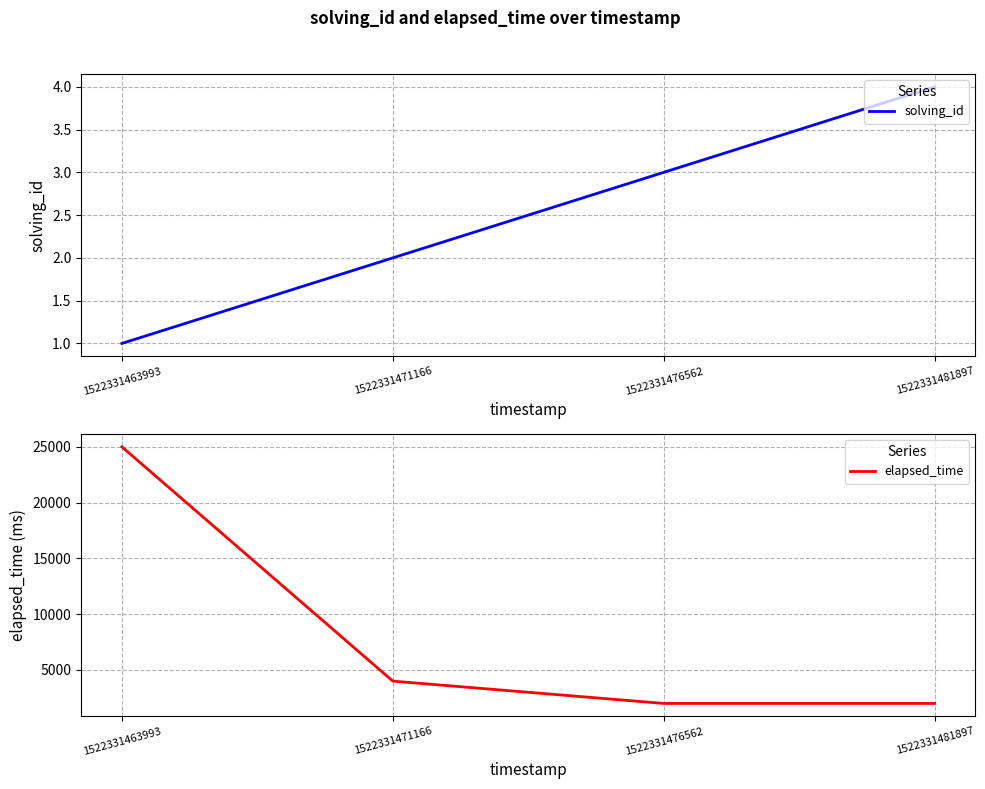

The value of solving_id at 1522331481897 is 5. True or false?

False